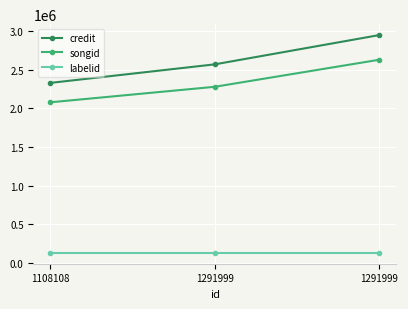

How many values in the credit series are below 2571166?

1